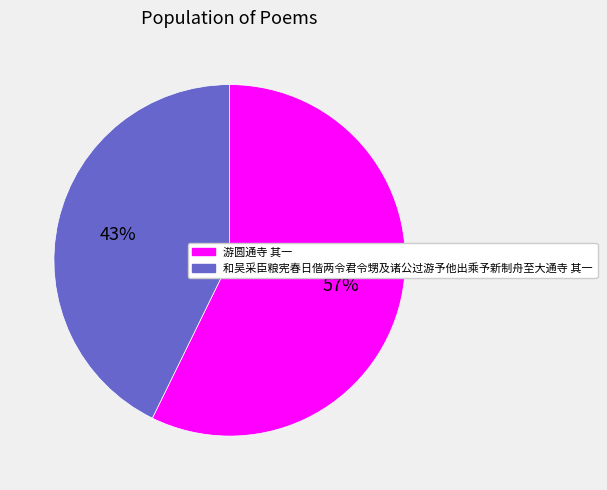

To the nearest percent, what percentage of the pie is 游圆通寺 其一?

57%